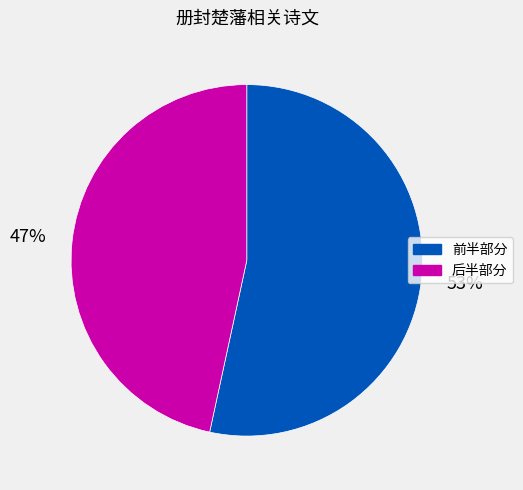

Is there any slice that represents more than half of the pie?

Yes